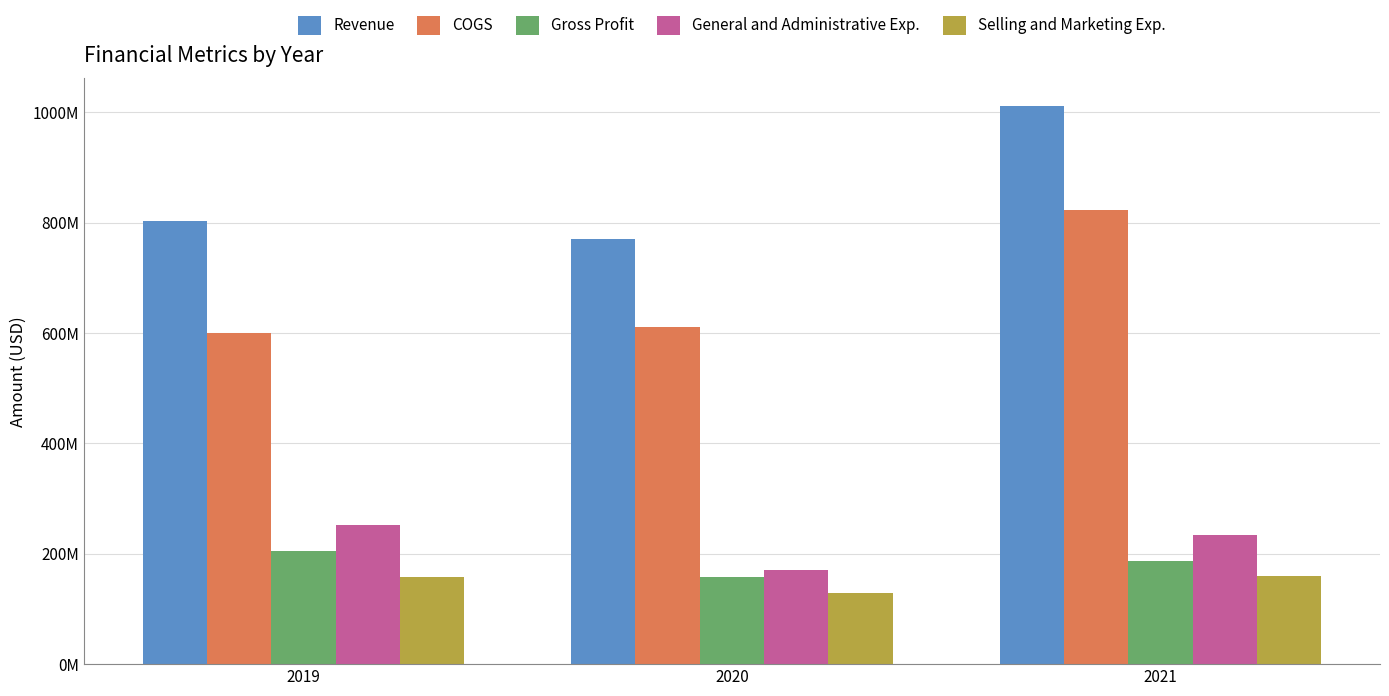

What are all the series names shown in the legend?

Revenue, COGS, Gross Profit, General and Administrative Exp., Selling and Marketing Exp.